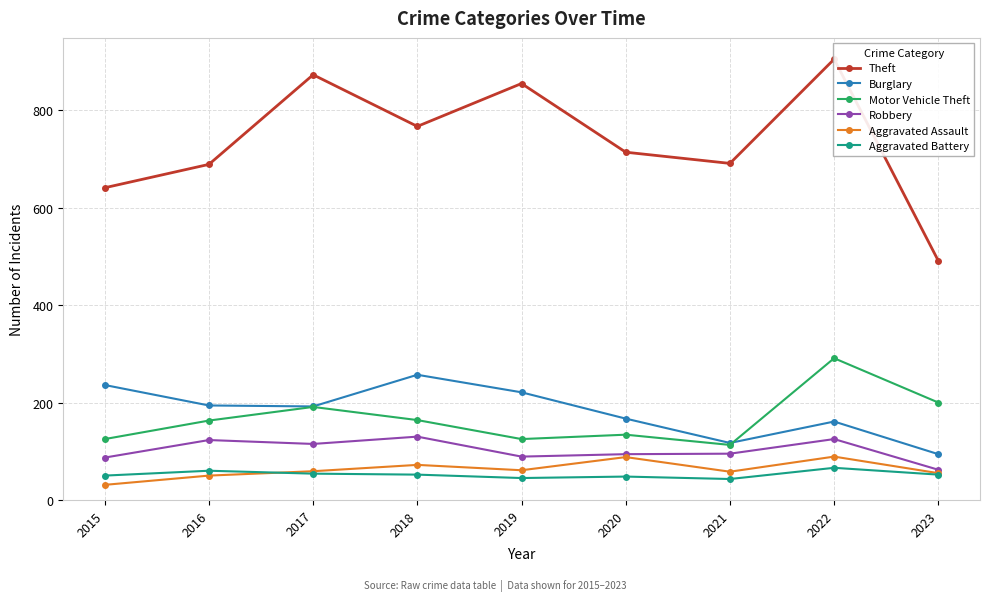

How many data points in Burglary are less than 192?

4